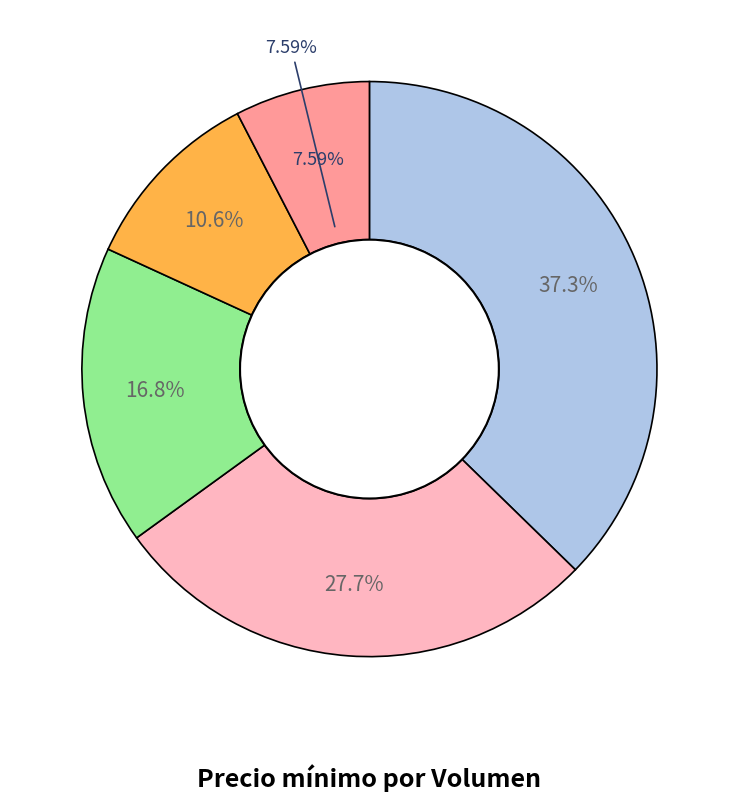

Does any single category account for the majority?

No